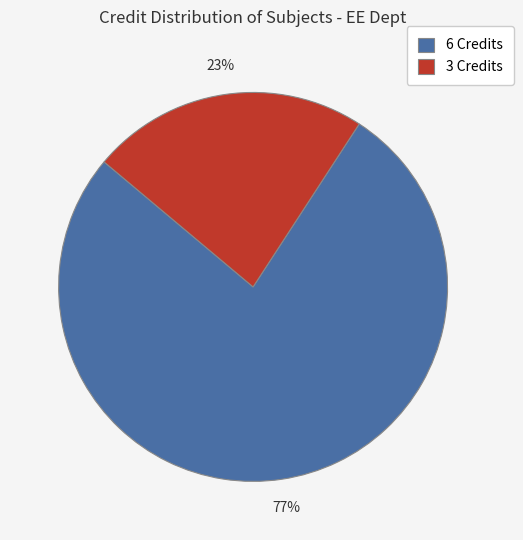

Count the number of slices in the pie.

2